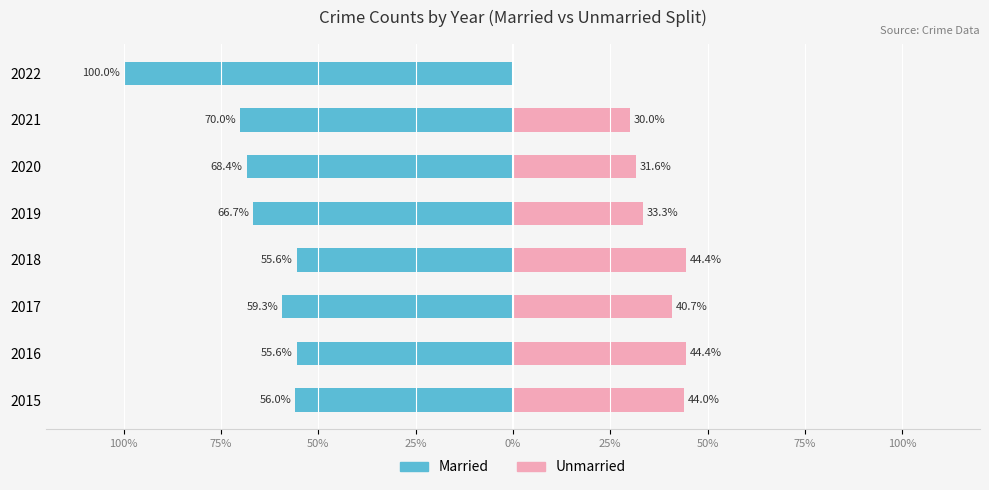

At 2015, list the series in order from largest to smallest.

Unmarried, Married